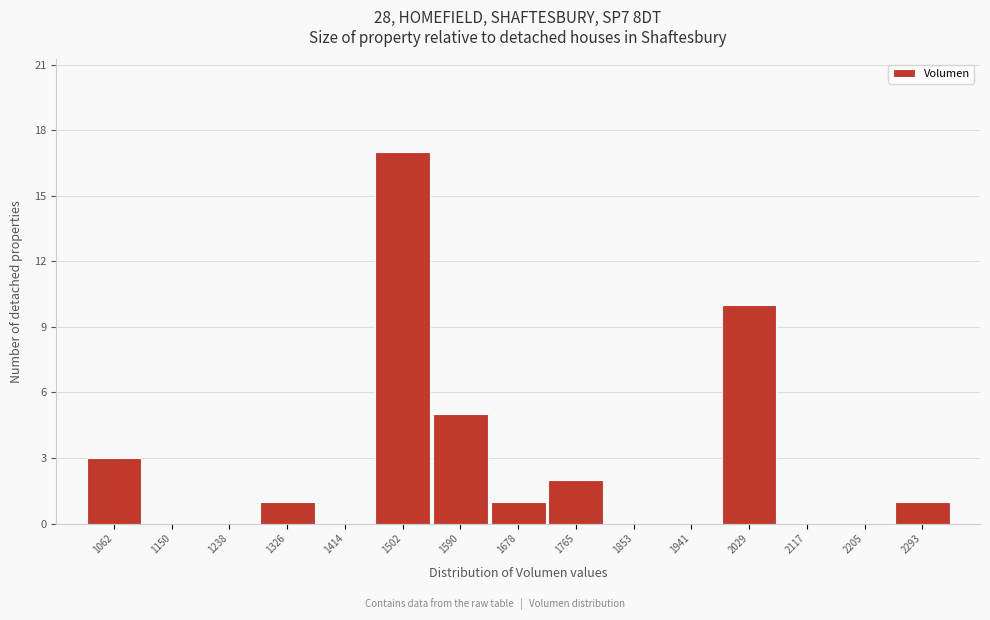

Reading right to left, list all the values displayed in this chart.

2293=1	2205=0	2117=0	2029=10	1941=0	1853=0	1765=2	1678=1	1590=5	1502=17	1414=0	1326=1	1238=0	1150=0	1062=3